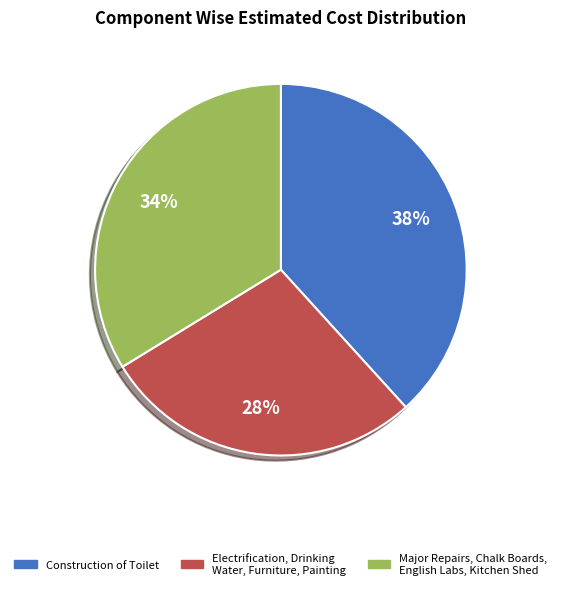

Is there any slice that represents more than half of the pie?

No